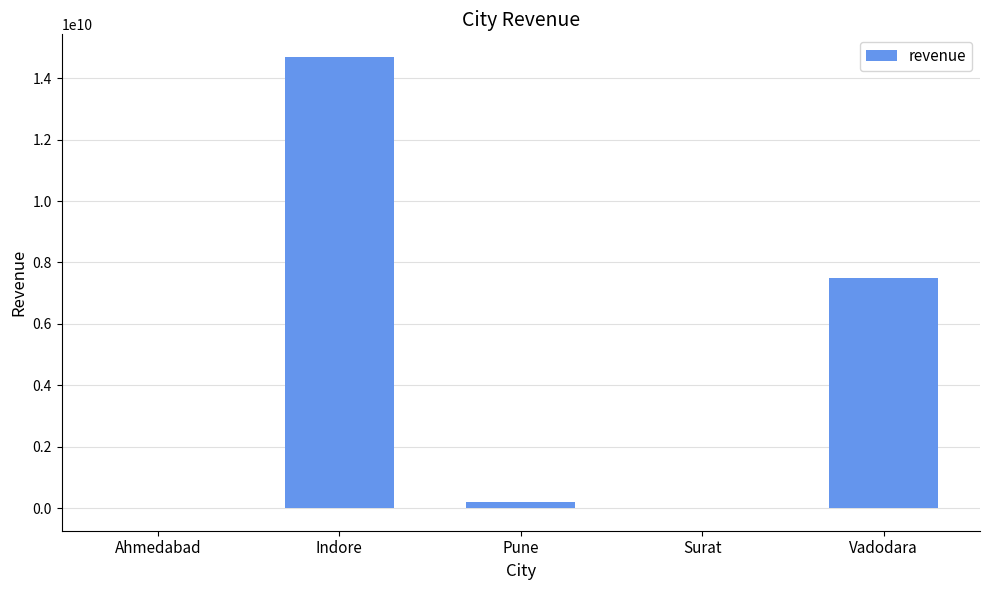

Between Indore and Pune, which is larger?

Indore